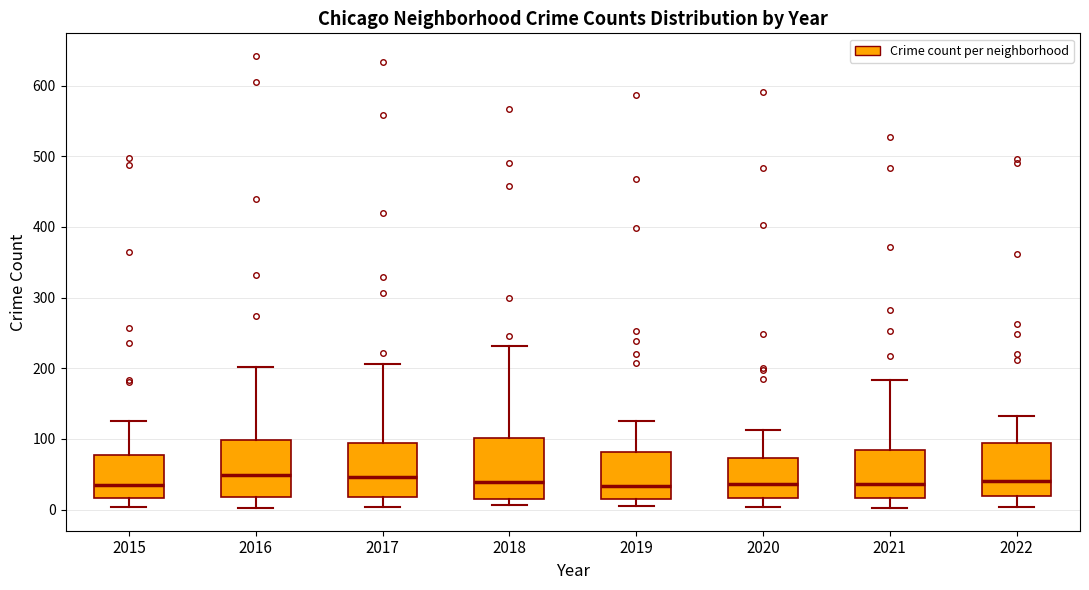

Reading left to right, read every box against the y-axis: the position of its median line, the range the box covers, and the ends of its whiskers. The values are not printed on the chart, so give them approximately, as read against the axis.

2015: median 40, box 20 to 80, whiskers 0 to 130
2016: median 50, box 20 to 100, whiskers 0 to 200
2017: median 50, box 20 to 90, whiskers 0 to 210
2018: median 40, box 10 to 100, whiskers 10 (just below the box's lower edge) to 230
2019: median 30, box 20 to 80, whiskers 10 to 130
2020: median 40, box 20 to 70, whiskers 0 to 110
2021: median 40, box 20 to 80, whiskers 0 to 180
2022: median 40, box 20 to 90, whiskers 0 to 130